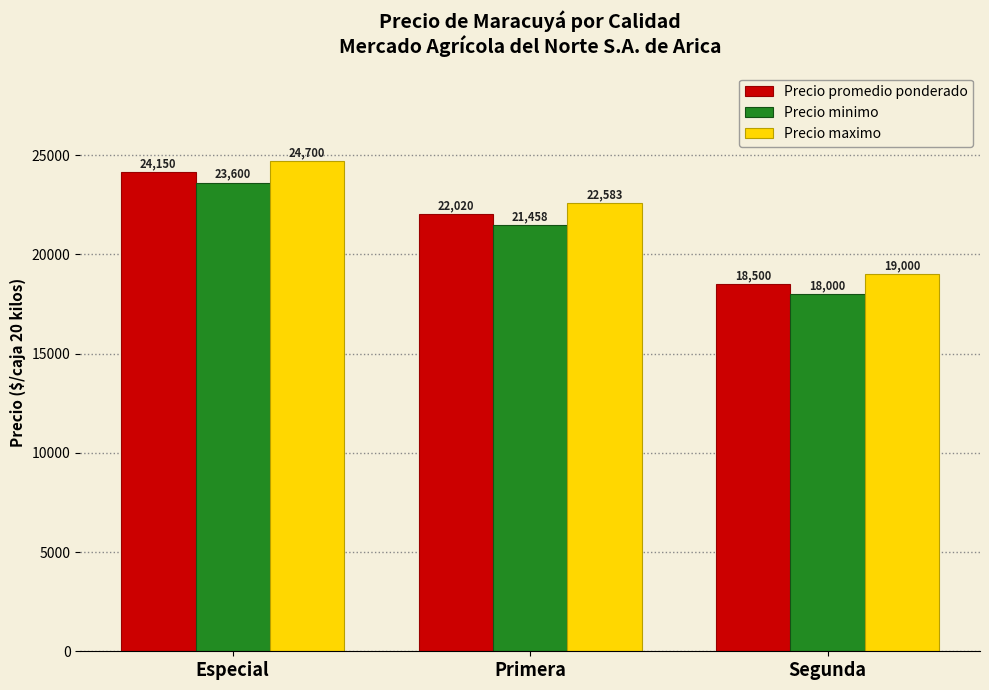

What are all the series names shown in the legend?

Precio promedio ponderado, Precio minimo, Precio maximo